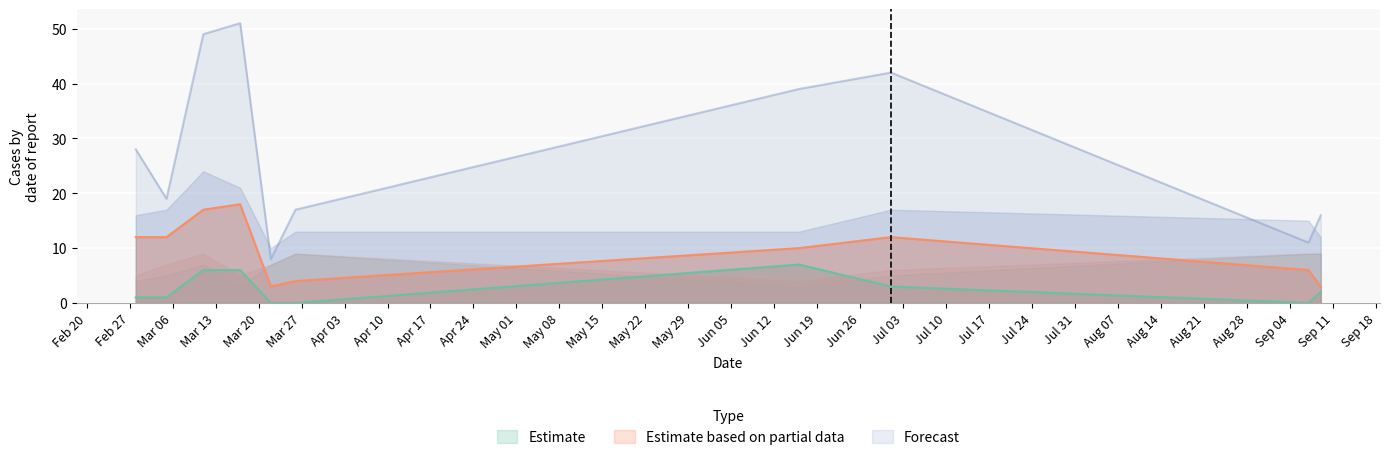

What is the highest value of the Forecast series?

51